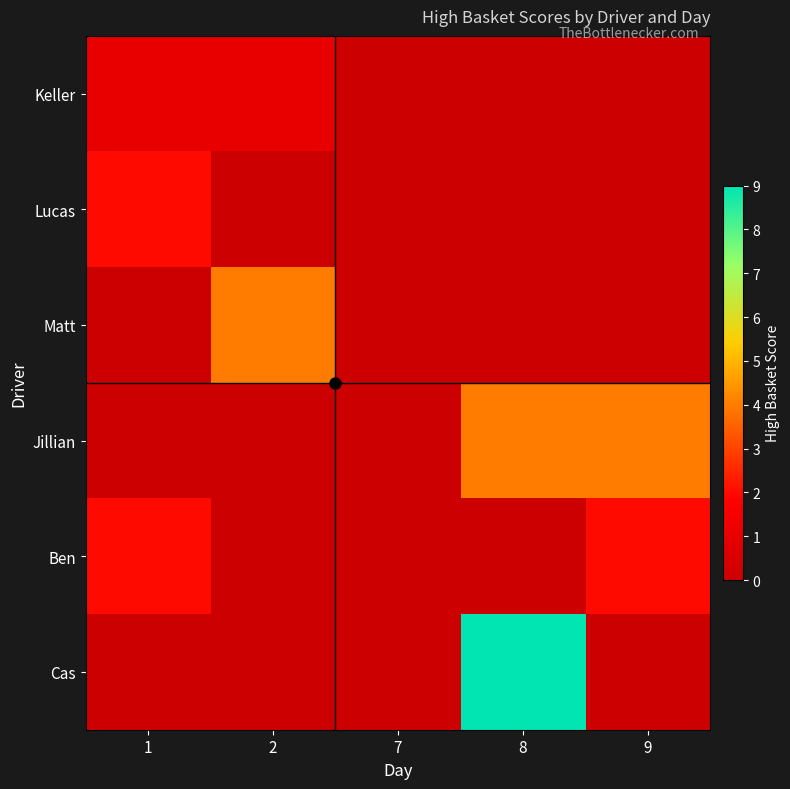

Which series has the largest total across all categories?

Cas